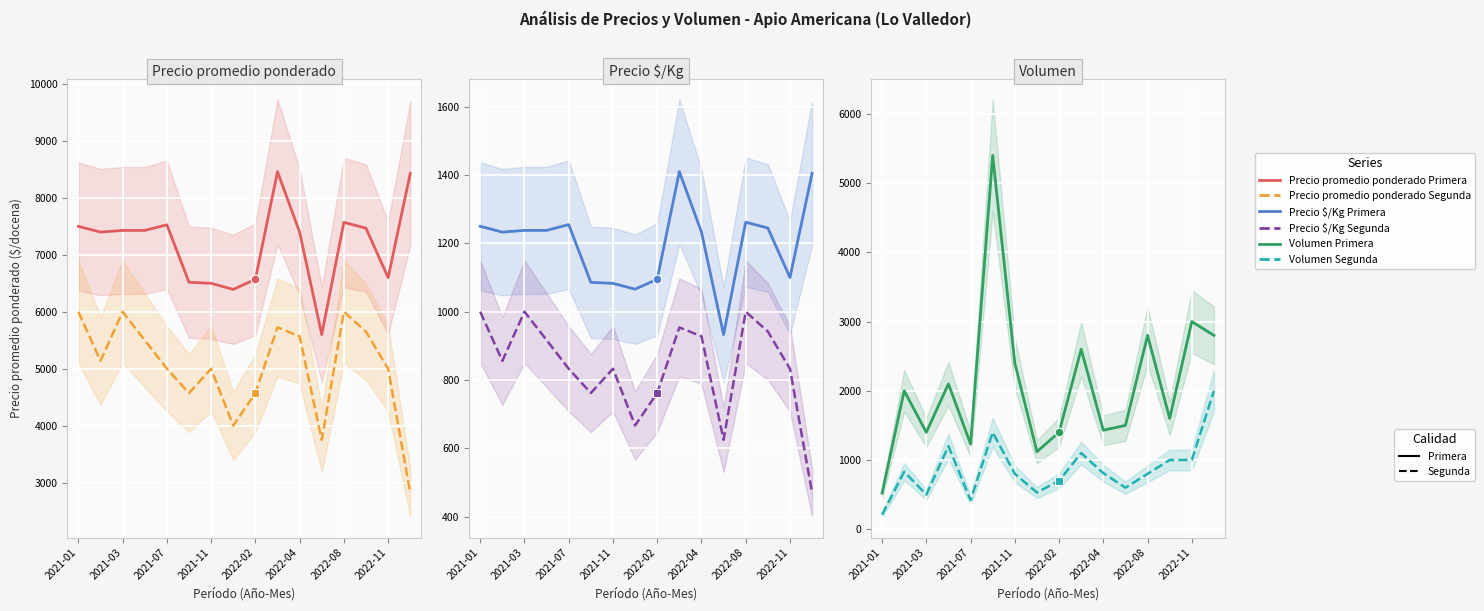

What are all the series names shown in the legend?

Precio promedio ponderado Primera, Precio promedio ponderado Segunda, Precio $/Kg Primera, Precio $/Kg Segunda, Volumen Primera, Volumen Segunda